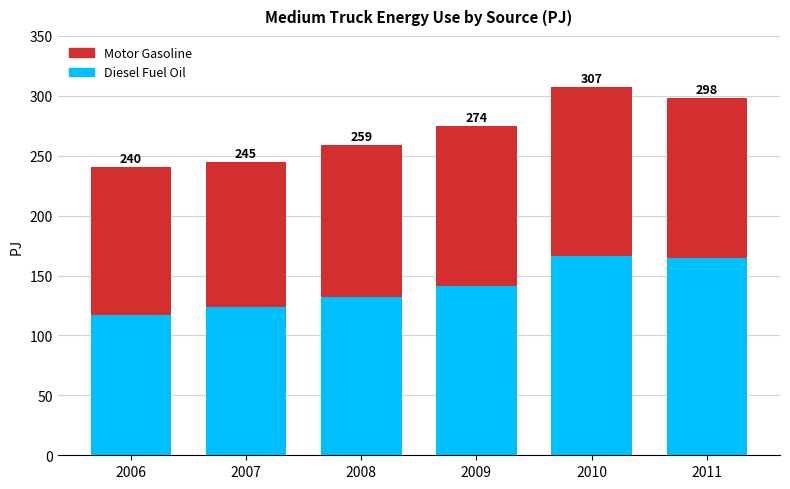

What is the average value of the Motor Gasoline series?

129.8